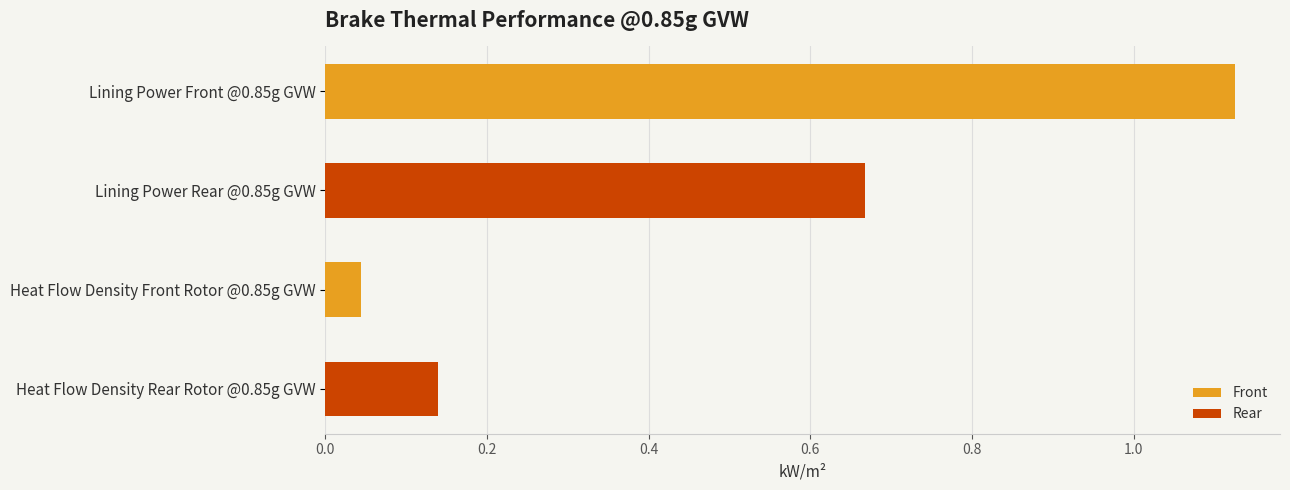

The chart shows a value of 1.1 at Lining Power Front @0.85g GVW. True or false?

True